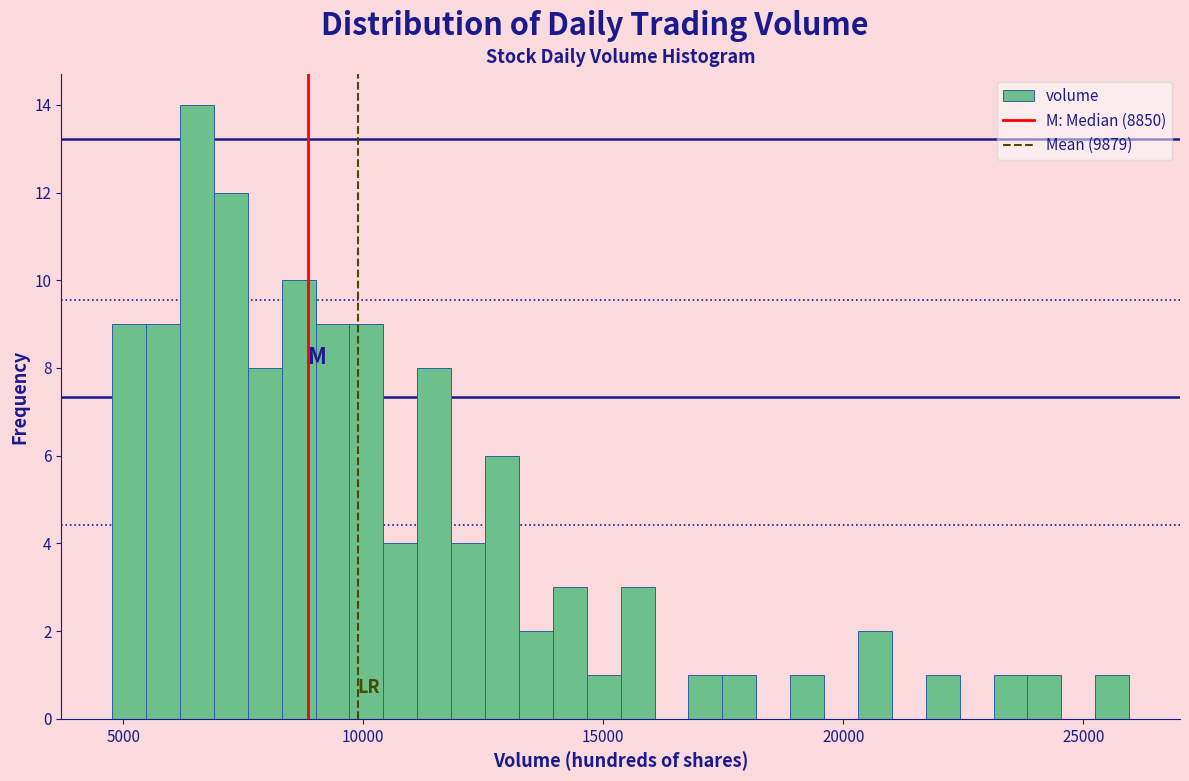

Read against the x-axis, roughly where is the centre of the tallest bar?

6500